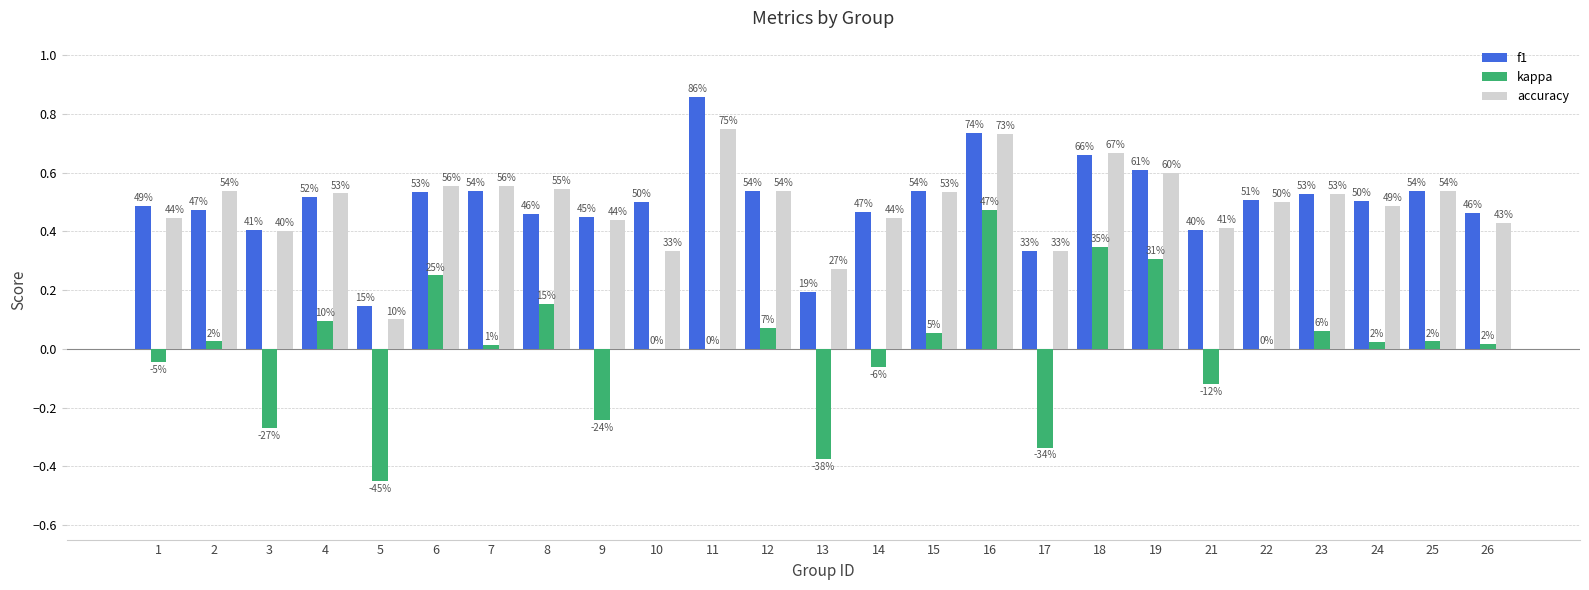

Which category has the highest value in the kappa series?

16